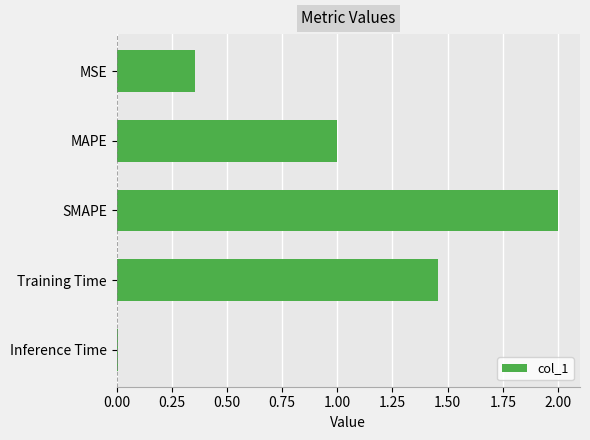

What is the difference between the maximum and minimum values?

2.0